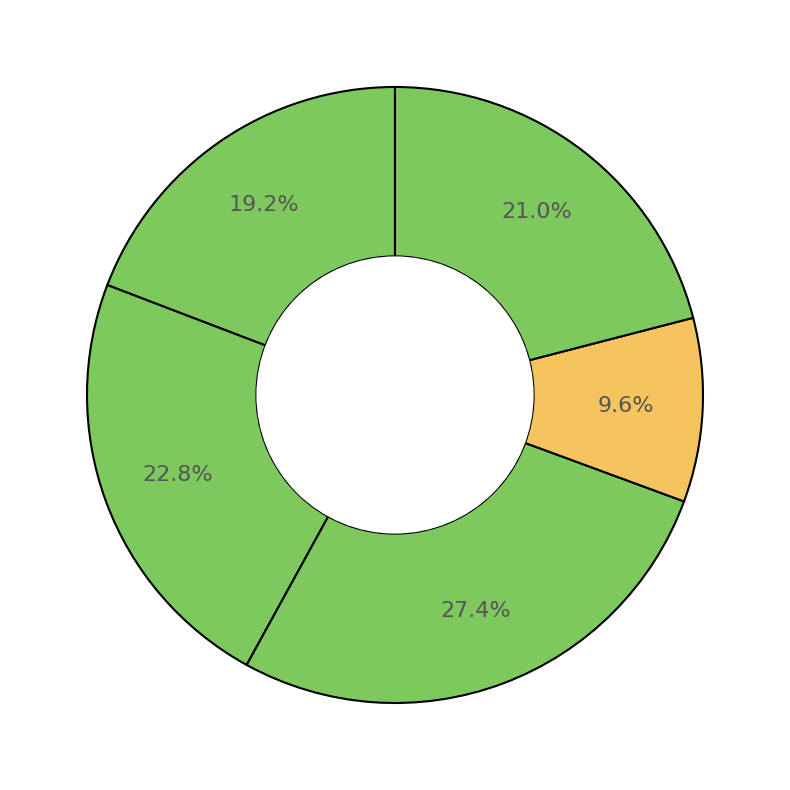

Count the number of slices in the pie.

5